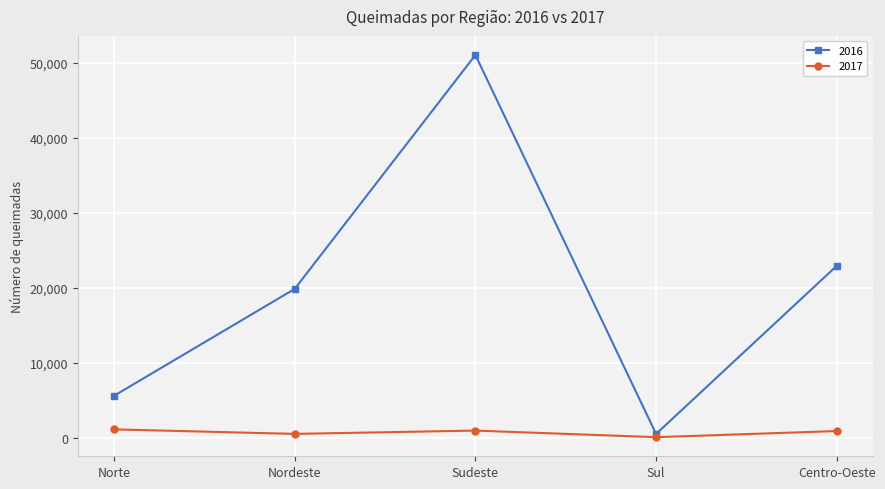

Rank the series at Nordeste from highest to lowest value.

2016, 2017